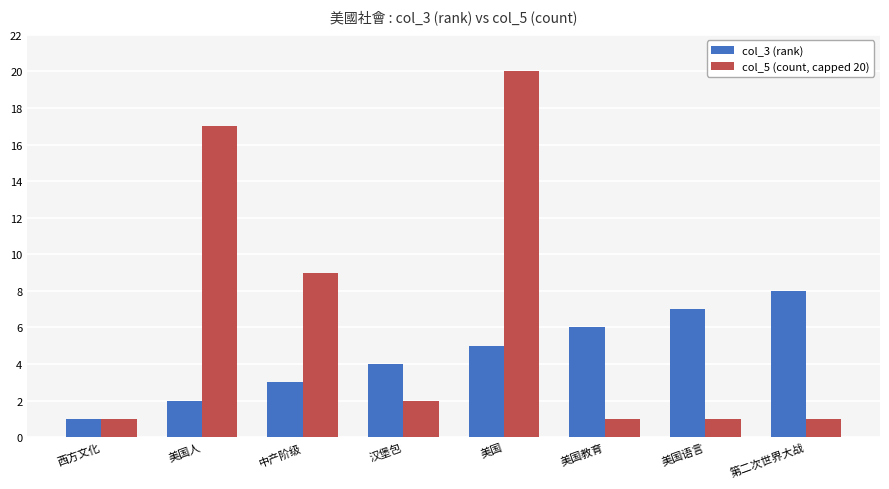

True or false: col_3 (rank) has a value of 2 at 美国人.

True